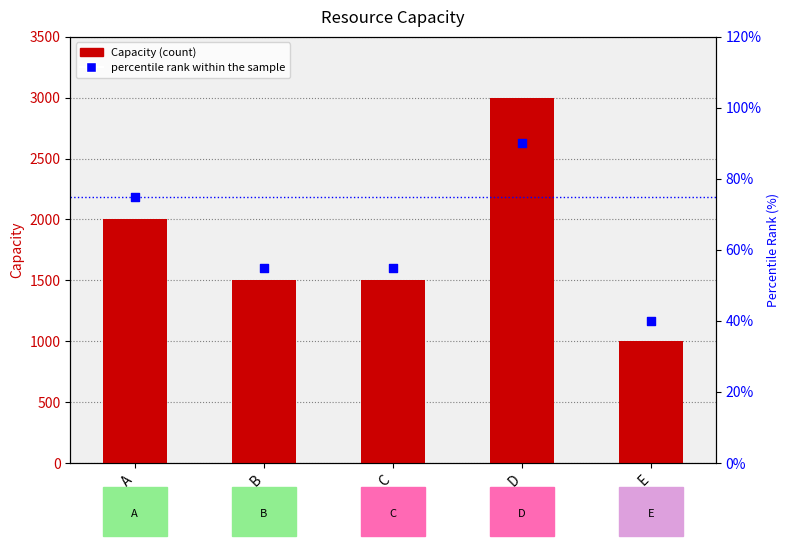

Which series contains the lowest Y value?

percentile rank within the sample